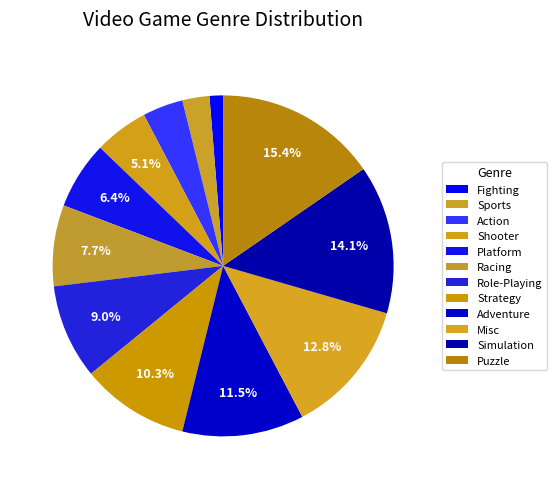

What is the change in value from Action to Role-Playing?

+4